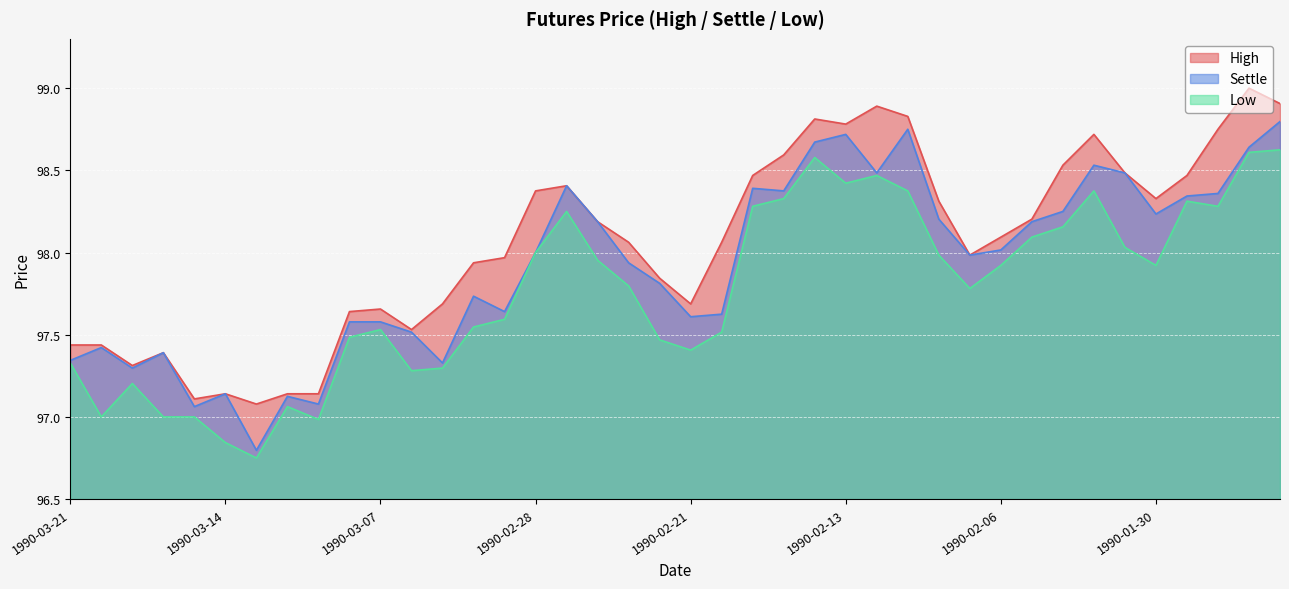

Reading right to left, list all the values displayed in this chart.

High: 98.9	99.0	98.8	98.5	98.3	98.5	98.7	98.5	98.2	98.1	98.0	98.3	98.8	98.9	98.8	98.8	98.6	98.5	98.1	97.7	97.8	98.1	98.2	98.4	98.4	98.0	97.9	97.7	97.5	97.7	97.6	97.1	97.1	97.1	97.1	97.1	97.4	97.3	97.4	97.4
Settle: 98.8	98.6	98.4	98.3	98.2	98.5	98.5	98.2	98.2	98.0	98.0	98.2	98.8	98.5	98.7	98.7	98.4	98.4	97.6	97.6	97.8	97.9	98.2	98.4	98.0	97.6	97.7	97.3	97.5	97.6	97.6	97.1	97.1	96.8	97.1	97.1	97.4	97.3	97.4	97.3
Low: 98.6	98.6	98.3	98.3	97.9	98.0	98.4	98.2	98.1	97.9	97.8	98.0	98.4	98.5	98.4	98.6	98.3	98.3	97.5	97.4	97.5	97.8	98.0	98.2	98.0	97.6	97.5	97.3	97.3	97.5	97.5	97.0	97.1	96.8	96.8	97.0	97.0	97.2	97.0	97.3